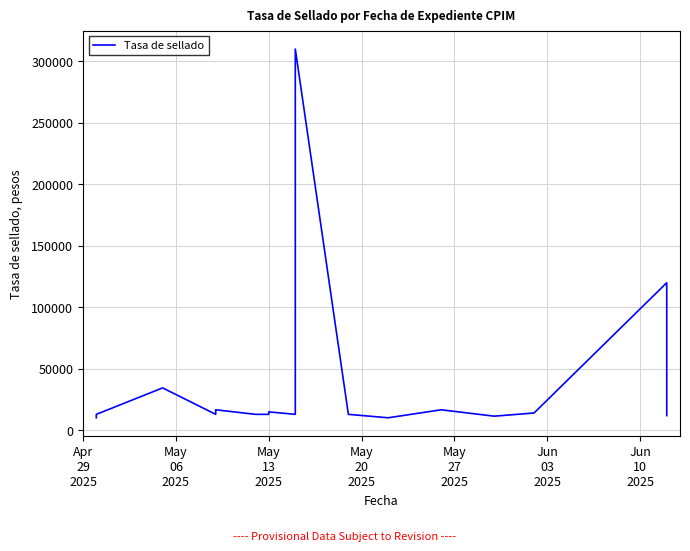

What is the maximum value shown in the chart?

310000